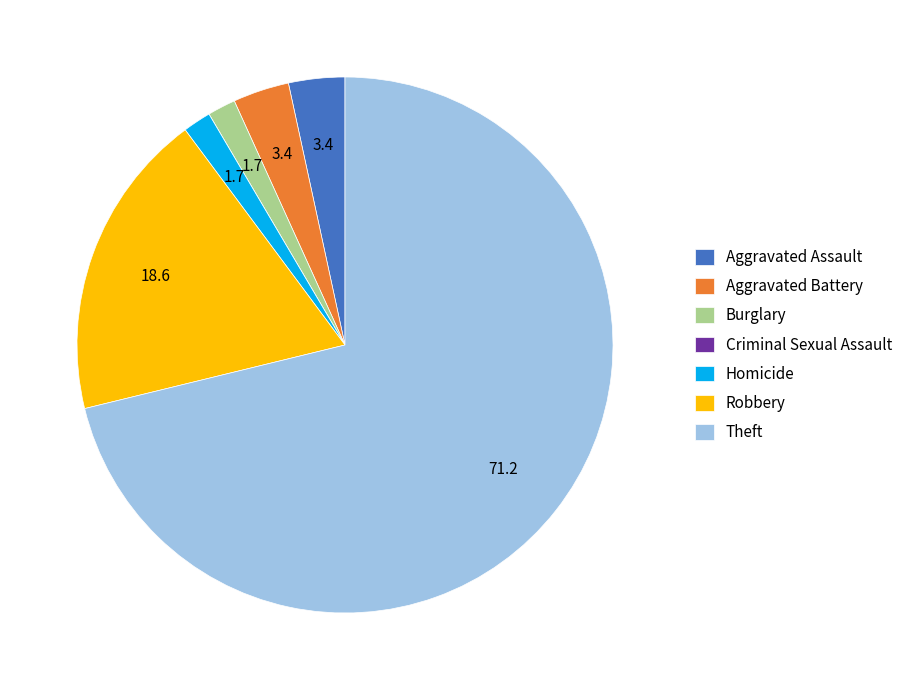

Between Homicide and Aggravated Assault, which is larger?

Aggravated Assault